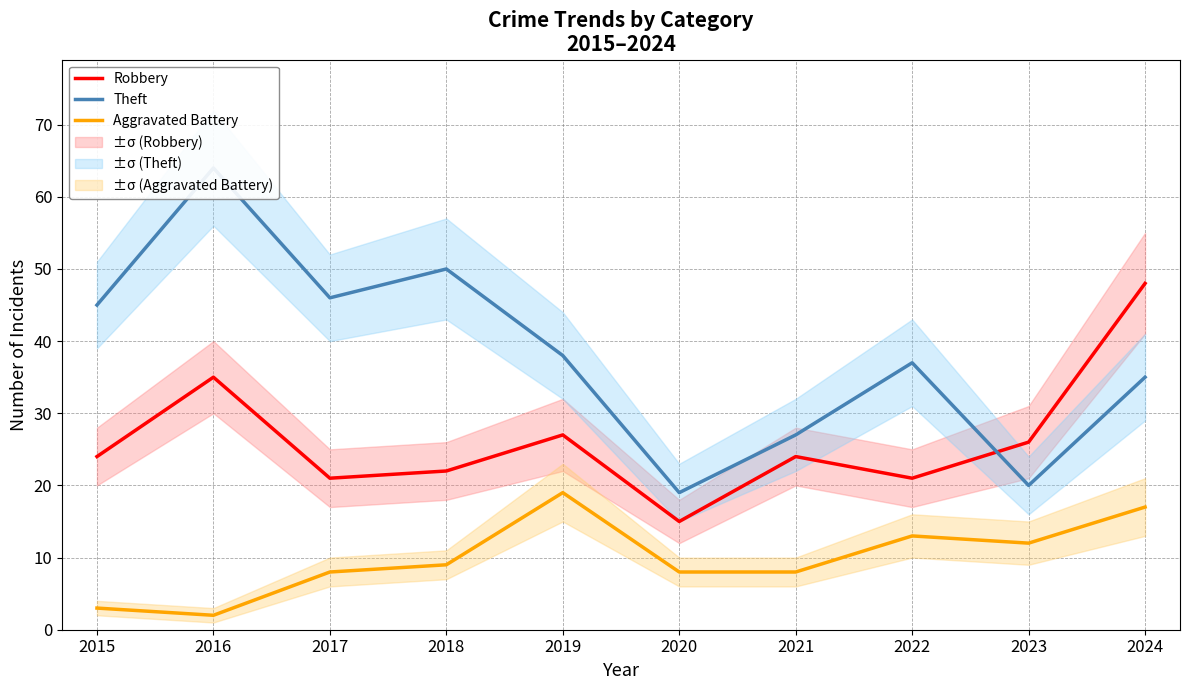

Rank the series by their maximum value, from lowest to highest.

Aggravated Battery, Robbery, Theft